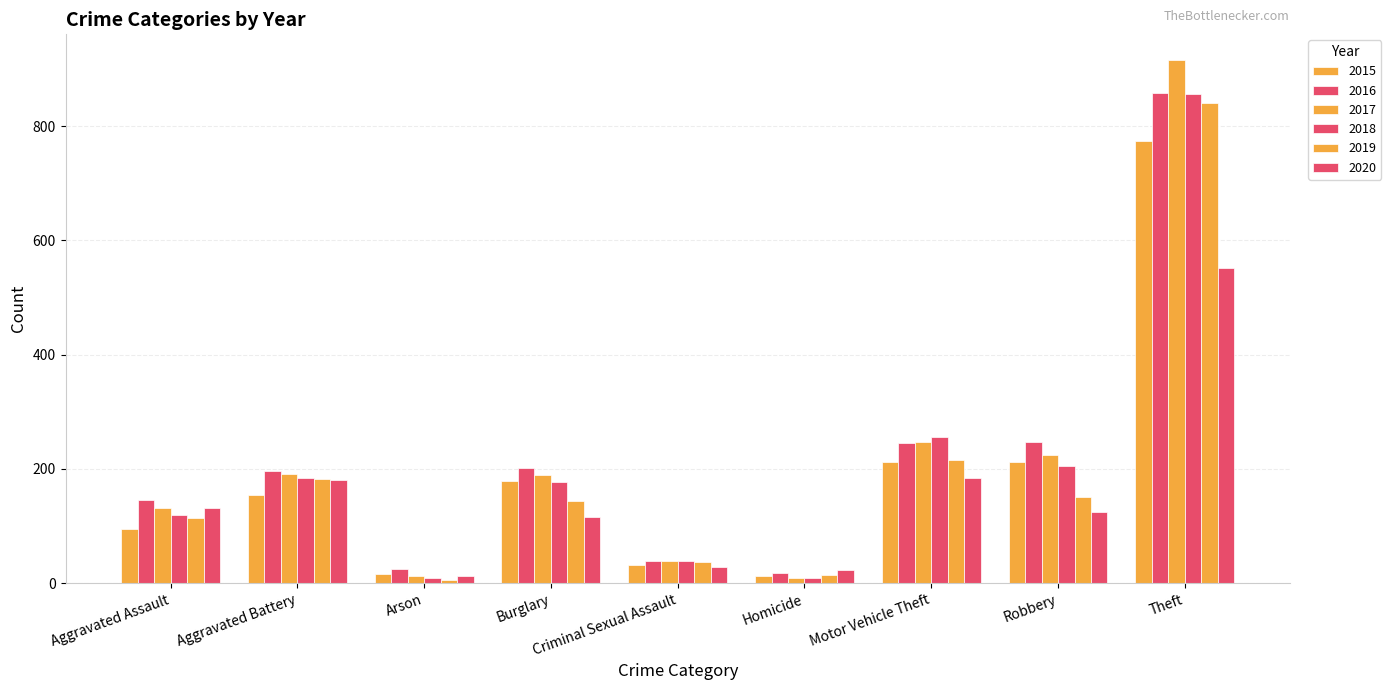

At which label does 2016 reach its minimum?

Homicide